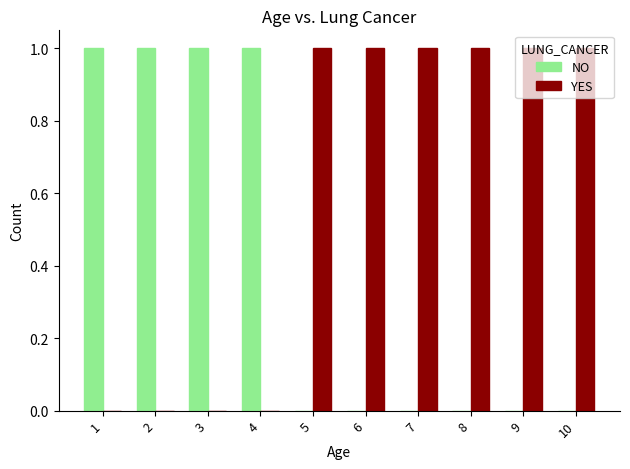

What is the sum of all YES values?

6